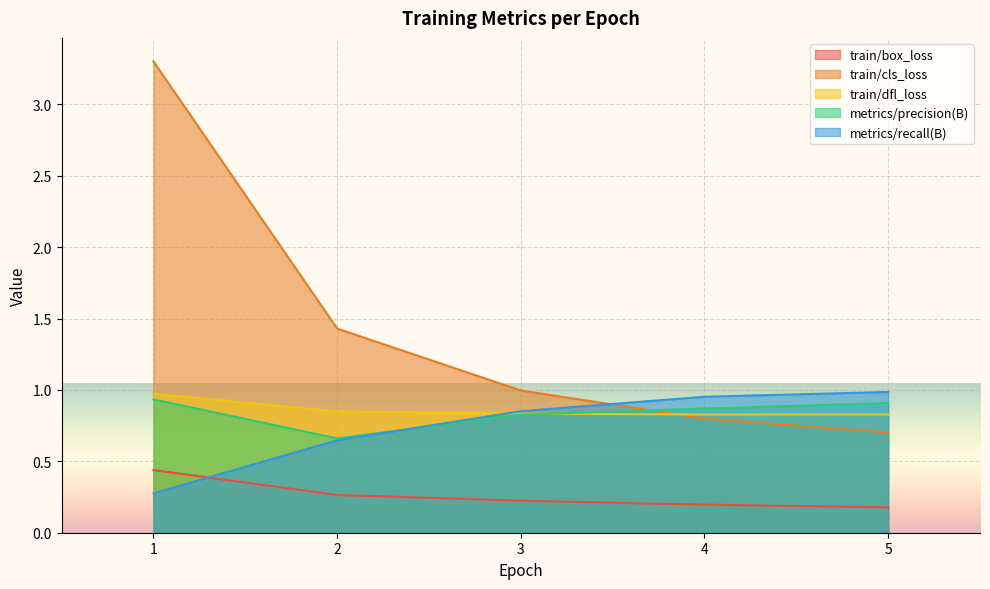

Is it true that metrics/recall(B) equals 1.0 at 4?

True